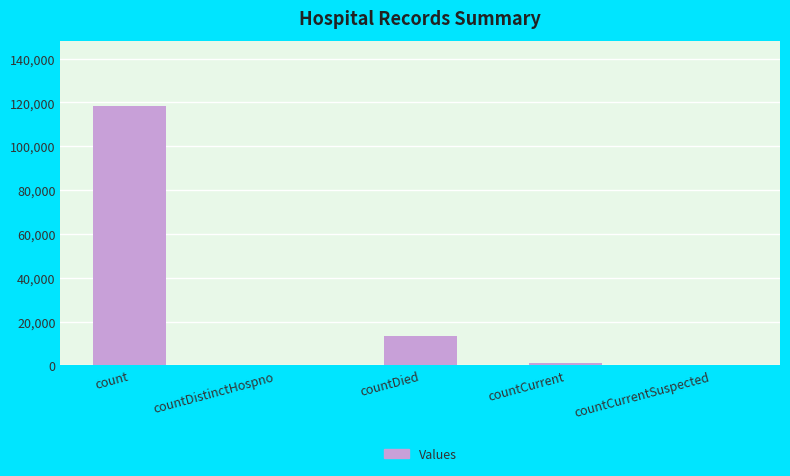

The value at countCurrentSuspected is -72333. True or false?

False